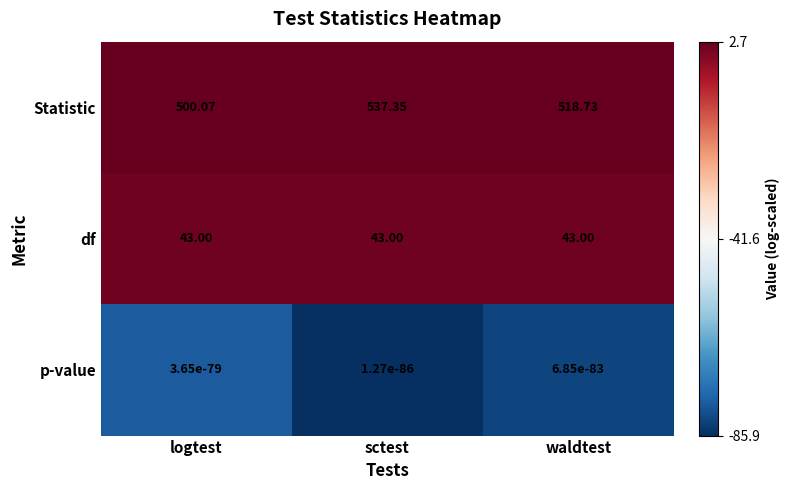

Which series has the widest spread of values?

Statistic